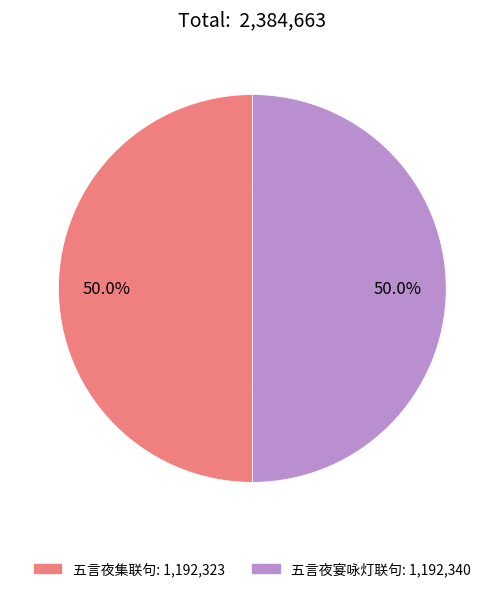

Count the number of slices in the pie.

2